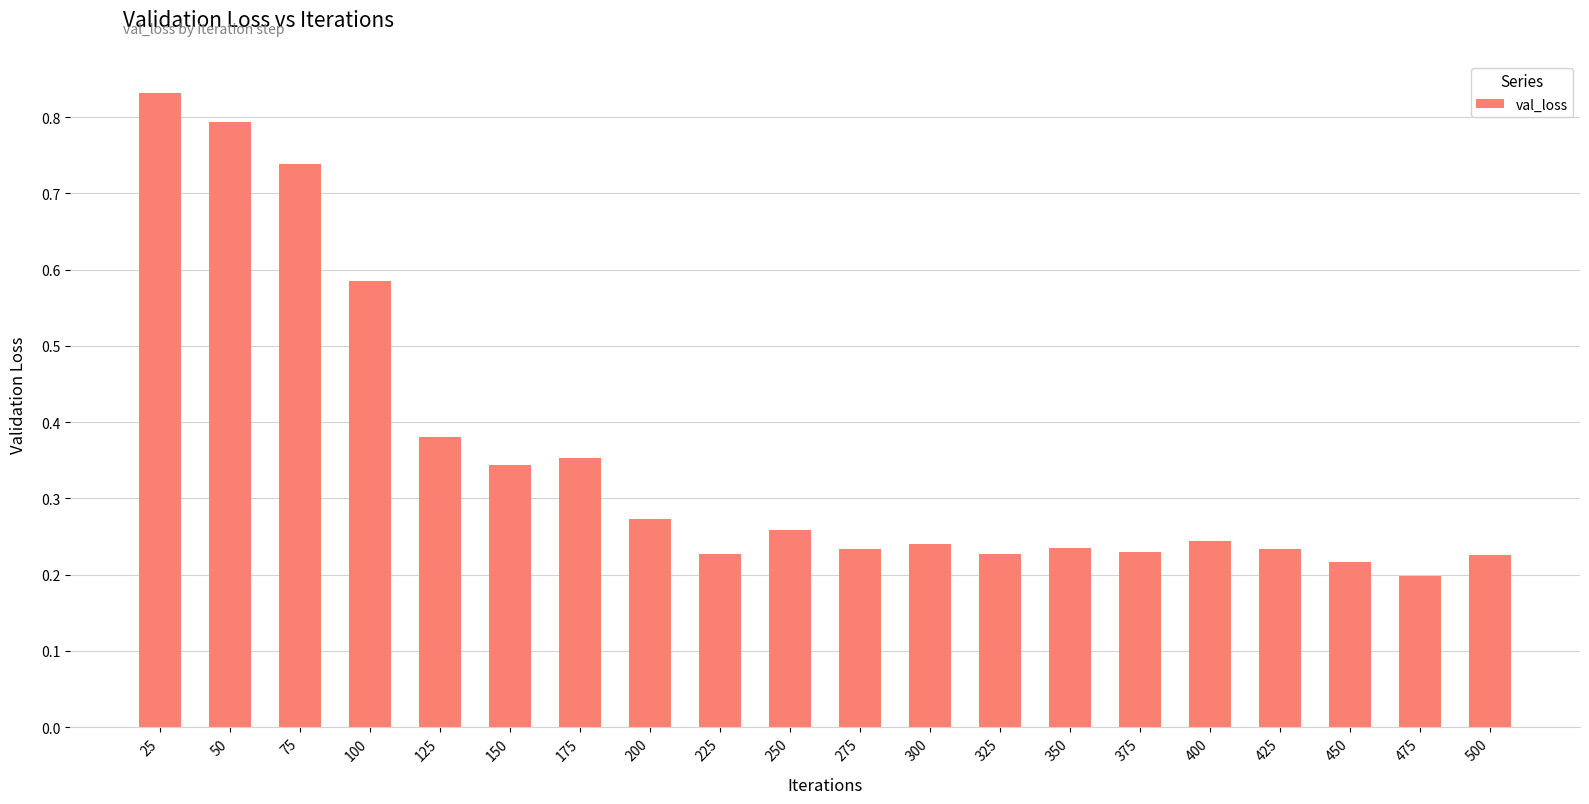

Does the chart contain any negative values?

No